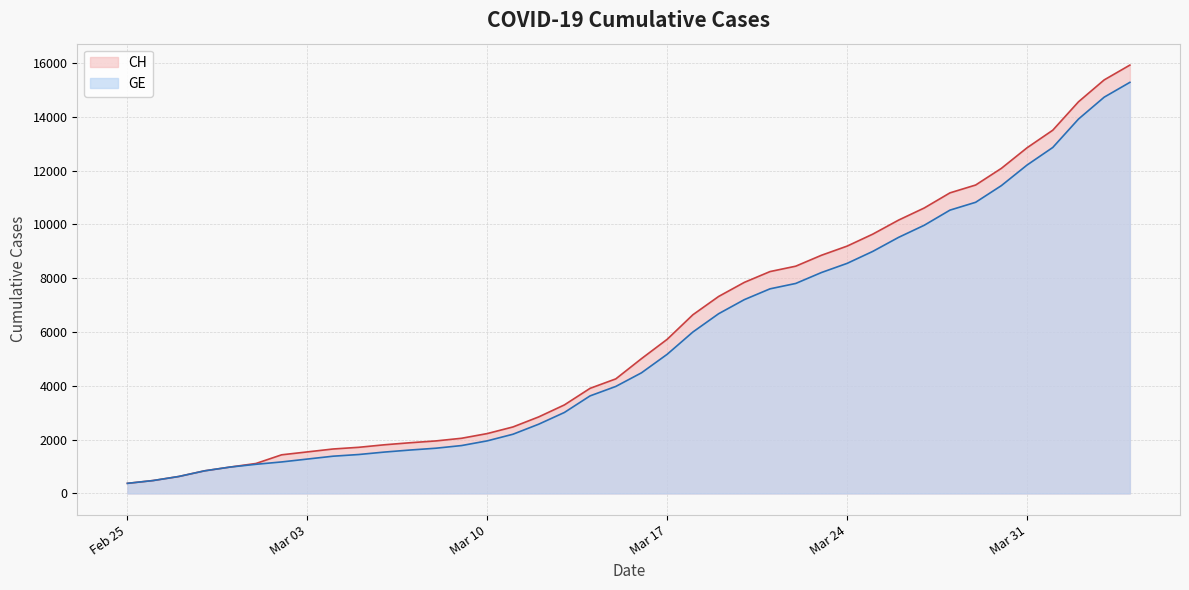

What is the highest value of the CH series?

15926